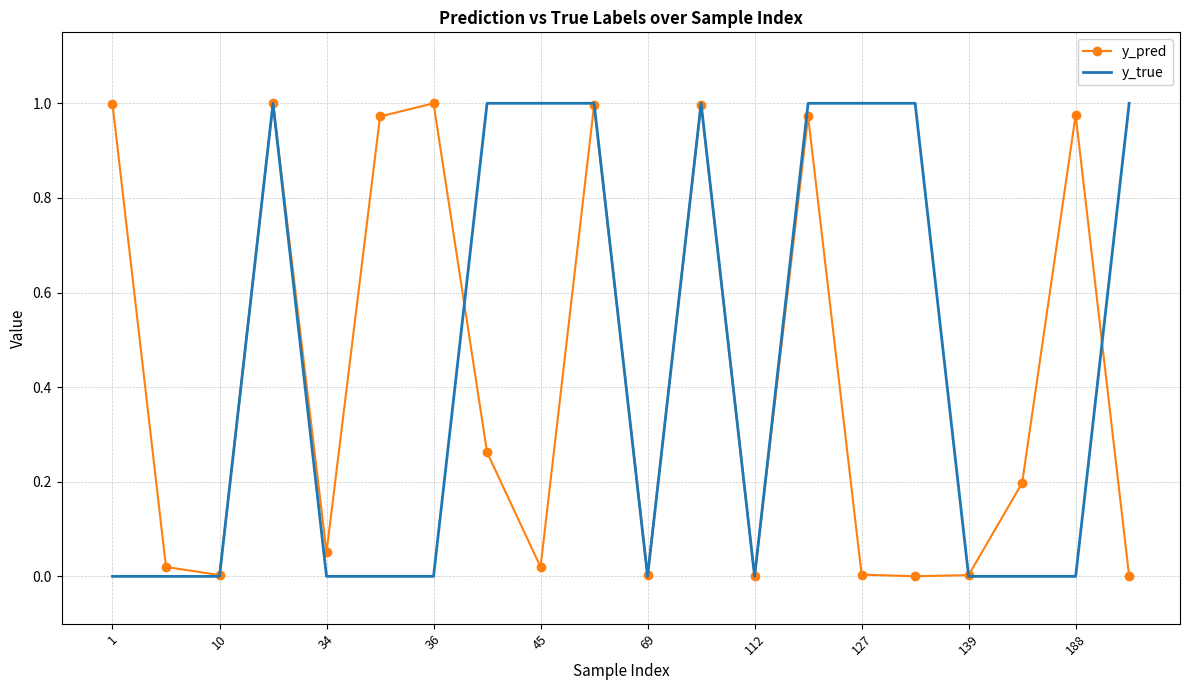

How many categories are shown in the chart?

20